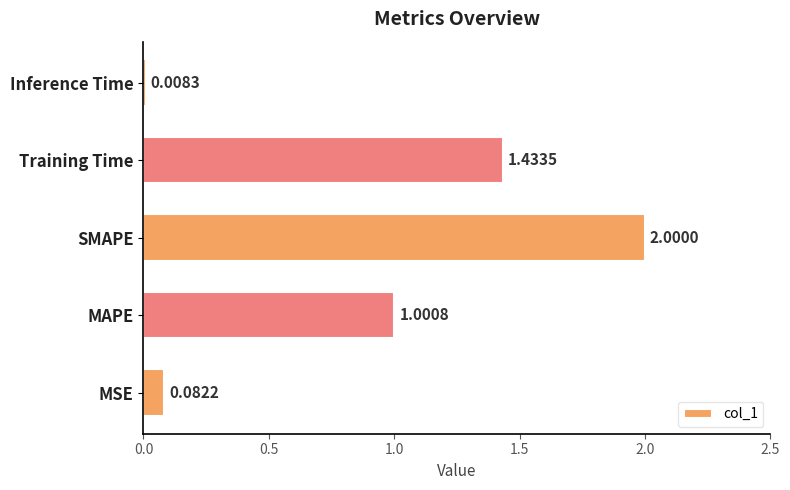

Rank the categories by value from highest to lowest.

SMAPE, Training Time, MAPE, MSE, Inference Time